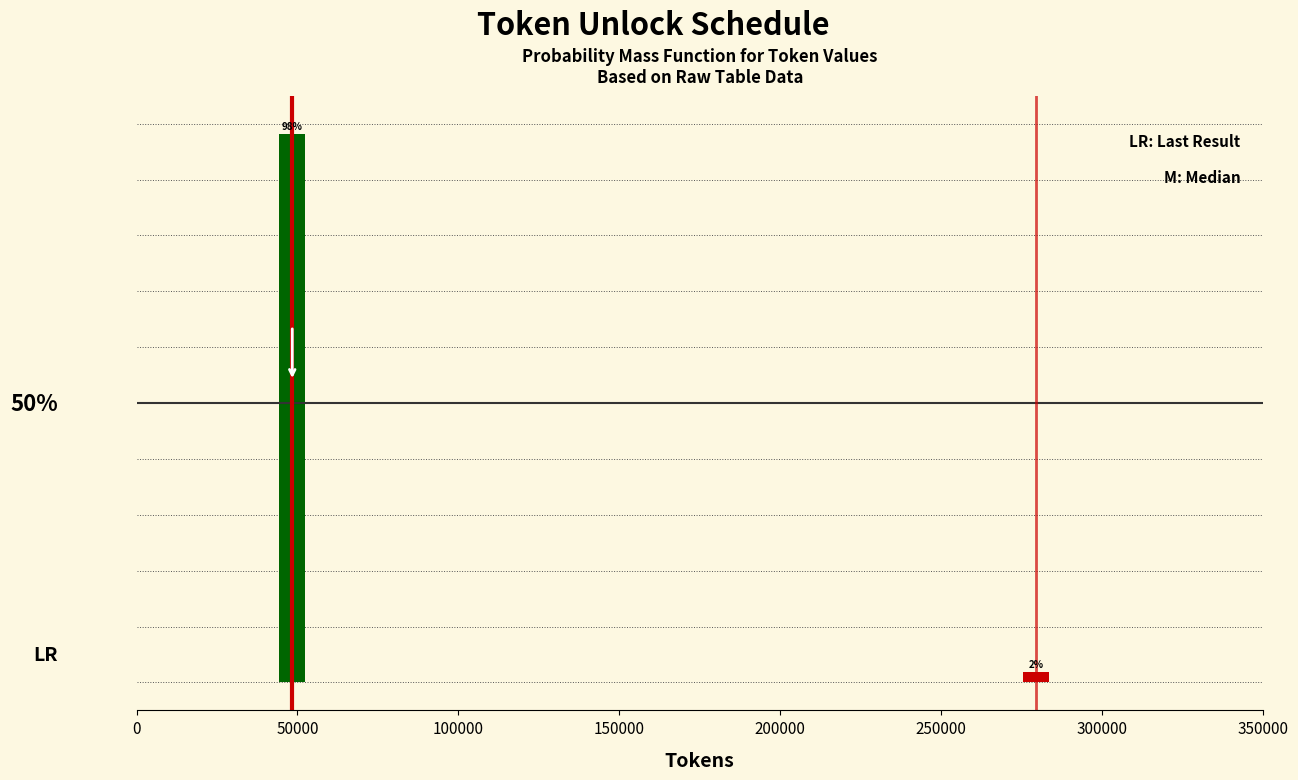

List the labels in order of value, largest first.

50000, 300000